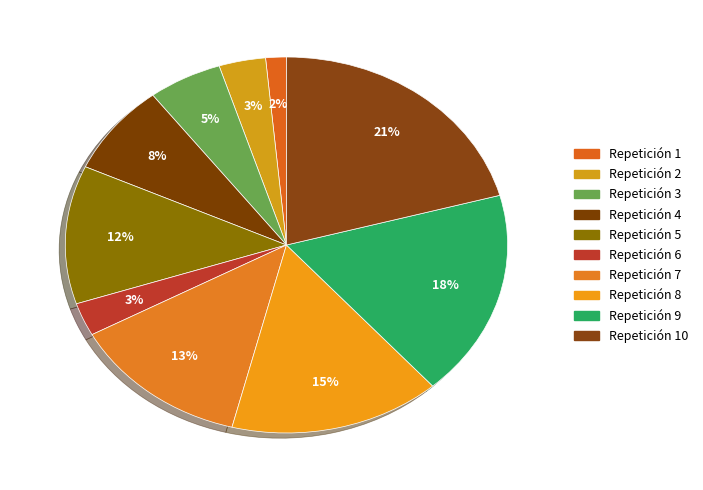

Rank the categories by value from highest to lowest.

10, 9, 8, 7, 5, 4, 3, 2, 6, 1